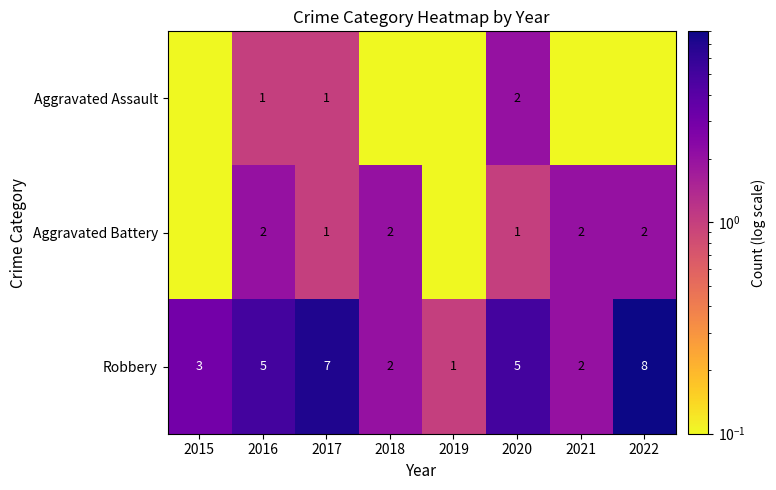

The value of Aggravated Assault at 2017 is 0.5. True or false?

False